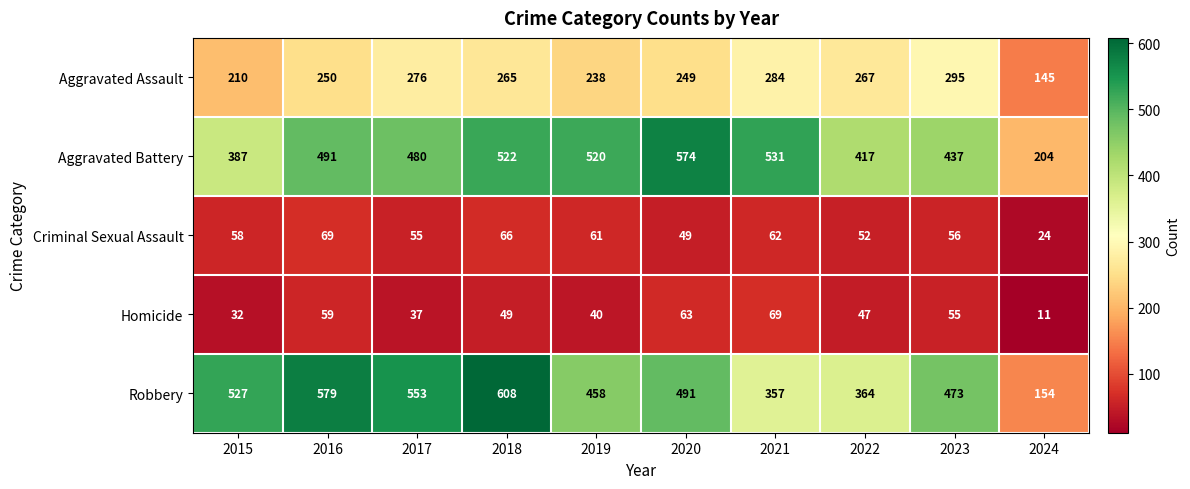

At which label does Homicide first exceed 49?

2016